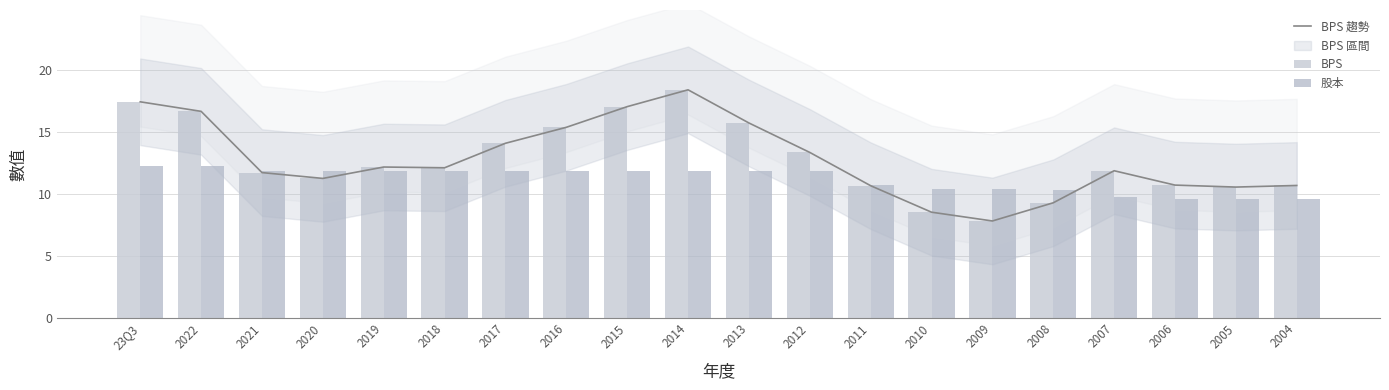

At which label does BPS 趨勢 reach its peak?

2014